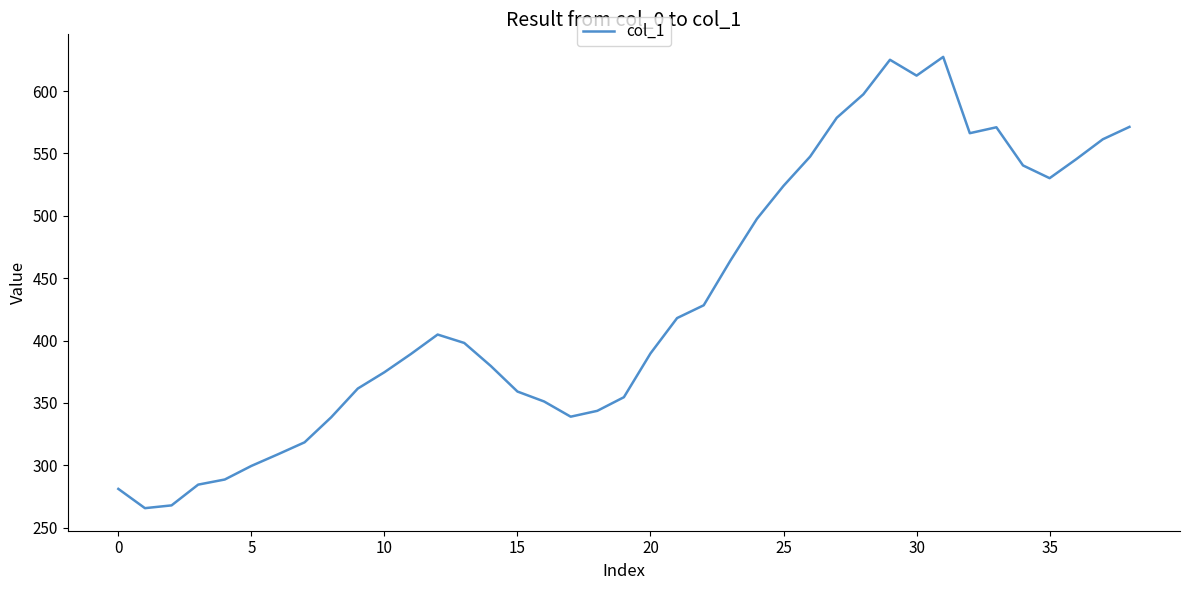

What is the difference between the maximum and minimum values?

361.7